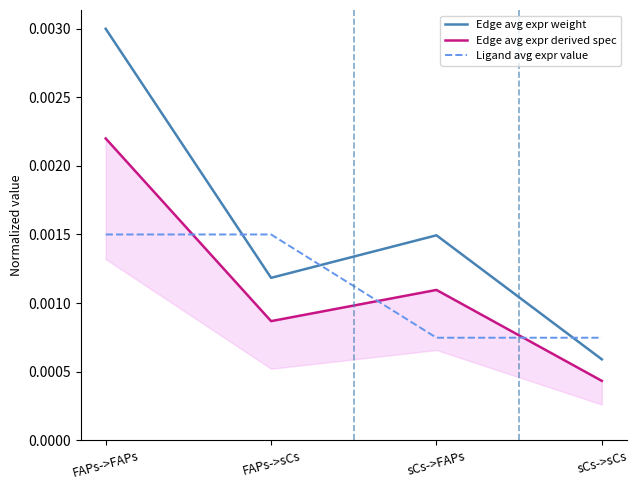

Is the value of Edge avg expr weight at FAPs->FAPs greater than the value of Edge avg expr derived spec at FAPs->FAPs?

Yes